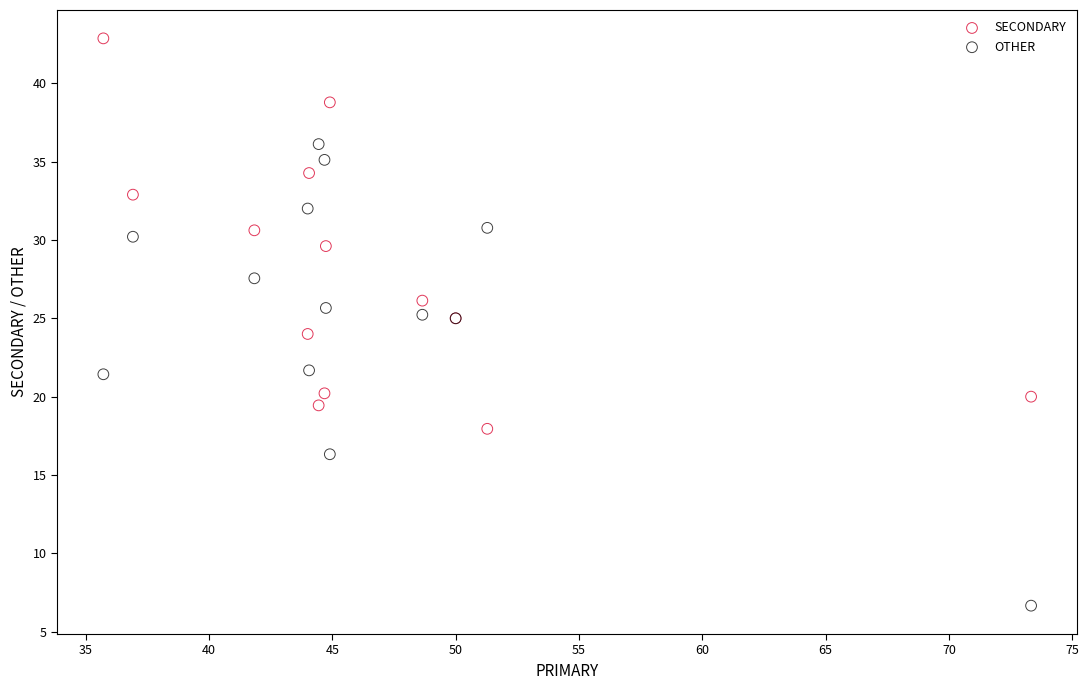

Which series has the widest spread of Y values?

OTHER